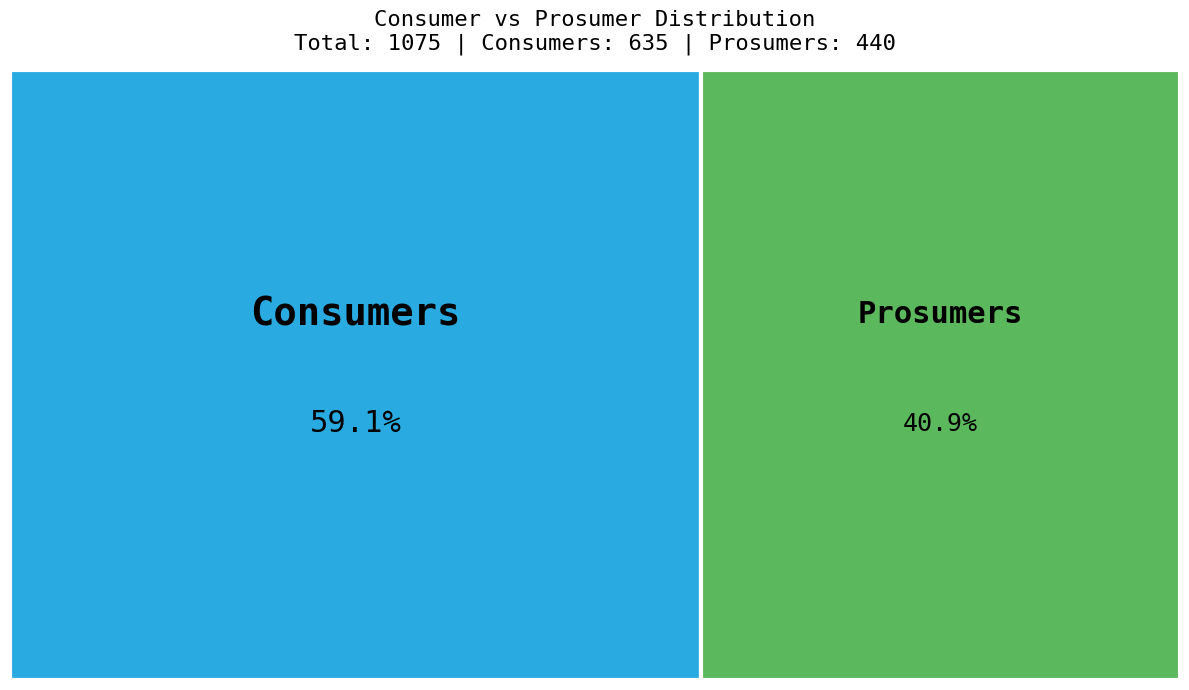

Rank the categories by value from lowest to highest.

Prosumers, Consumers